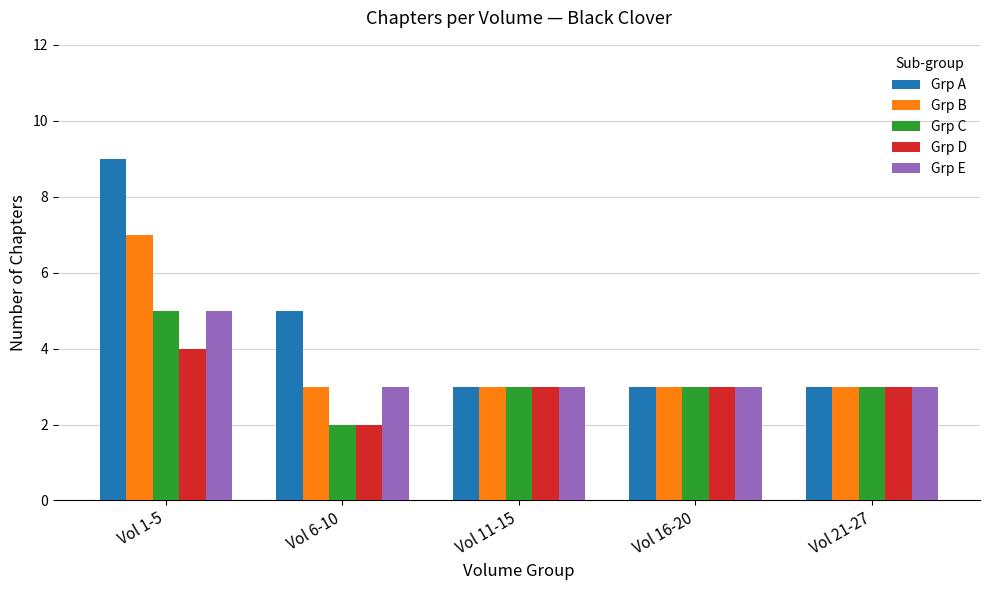

The Grp C series shows 3 at Vol 16-20. True or false?

True